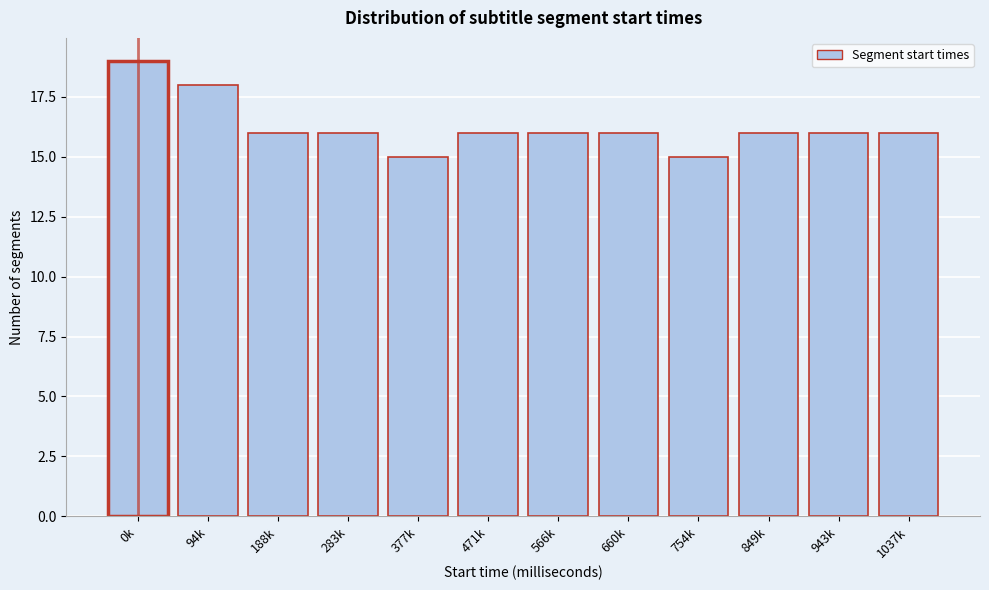

Reading left to right, list all the values displayed in this chart.

19	18	16	16	15	16	16	16	15	16	16	16